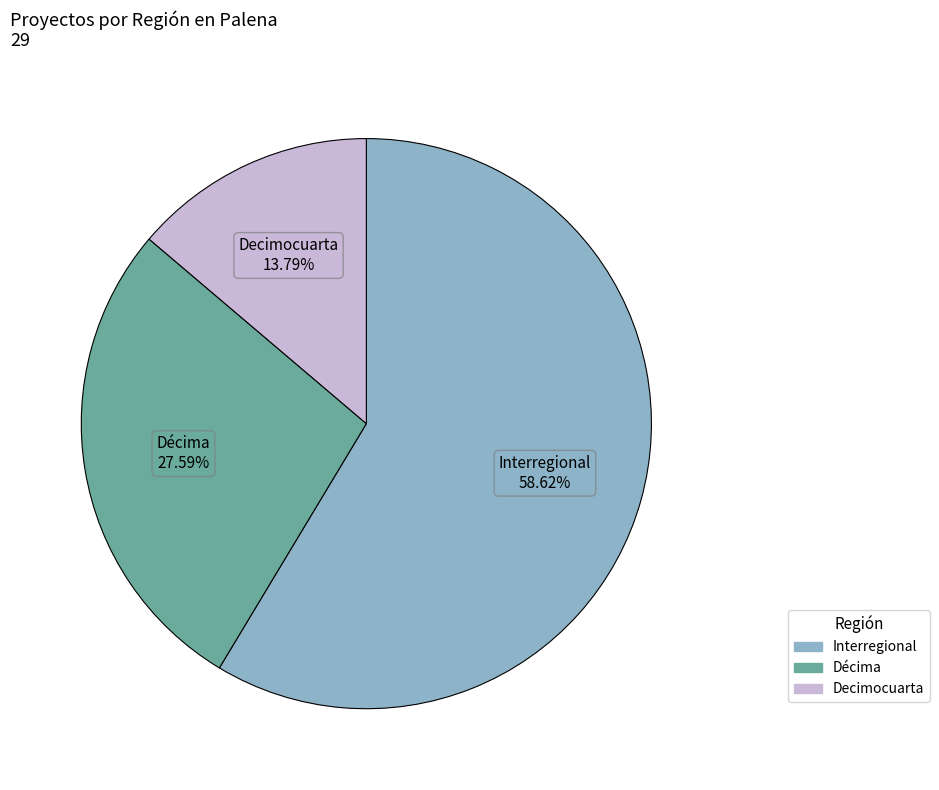

Rank the categories by value from lowest to highest.

Decimocuarta, Décima, Interregional